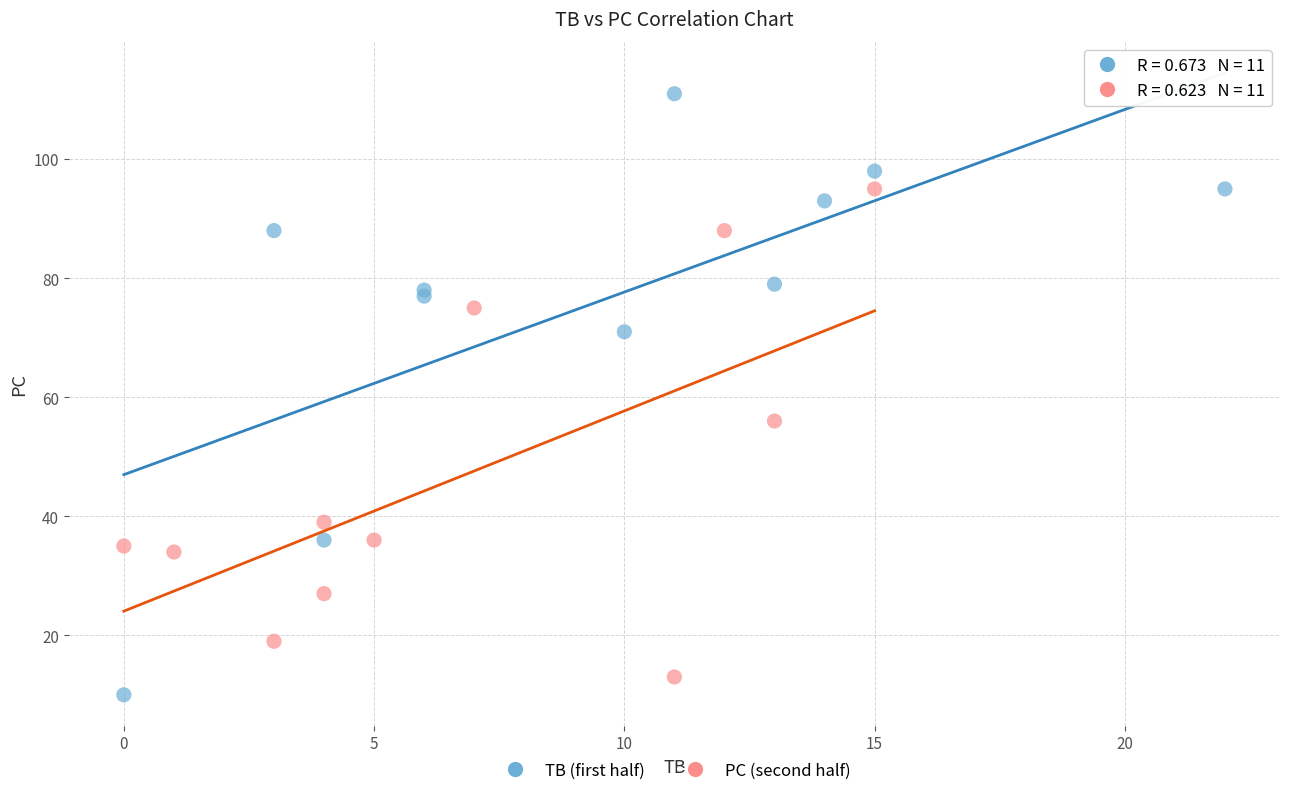

Which series contains the highest Y value?

TB (first half)